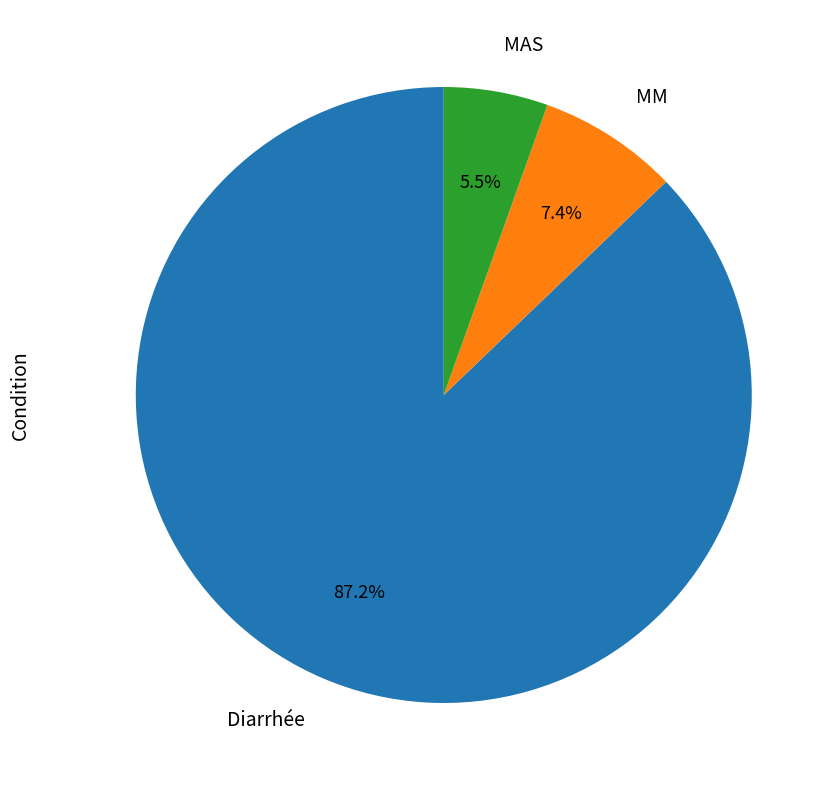

What percentage is the MM slice, to the nearest percent?

7%